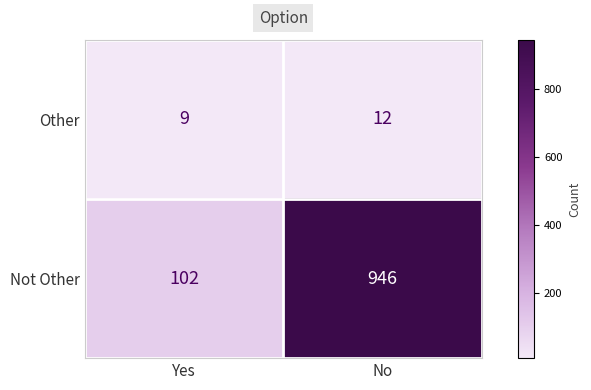

Which series changed the most between Yes and No?

Not Other